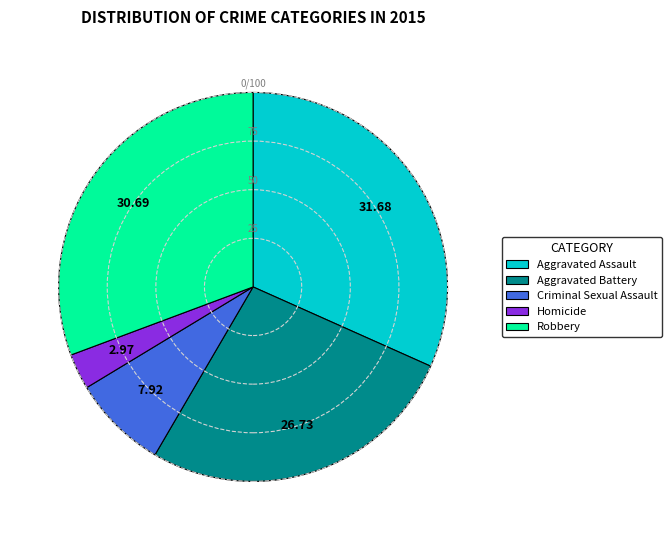

What is the ratio of the value at Aggravated Battery to the value at Criminal Sexual Assault?

3.4